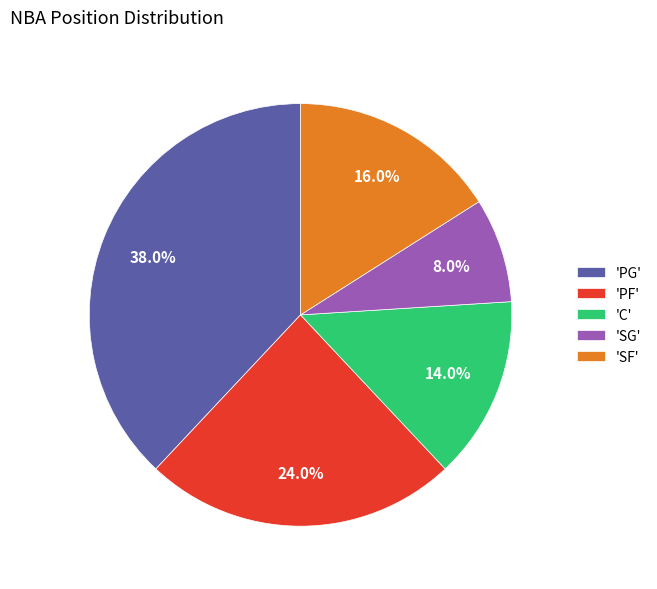

Does any single category account for the majority?

No